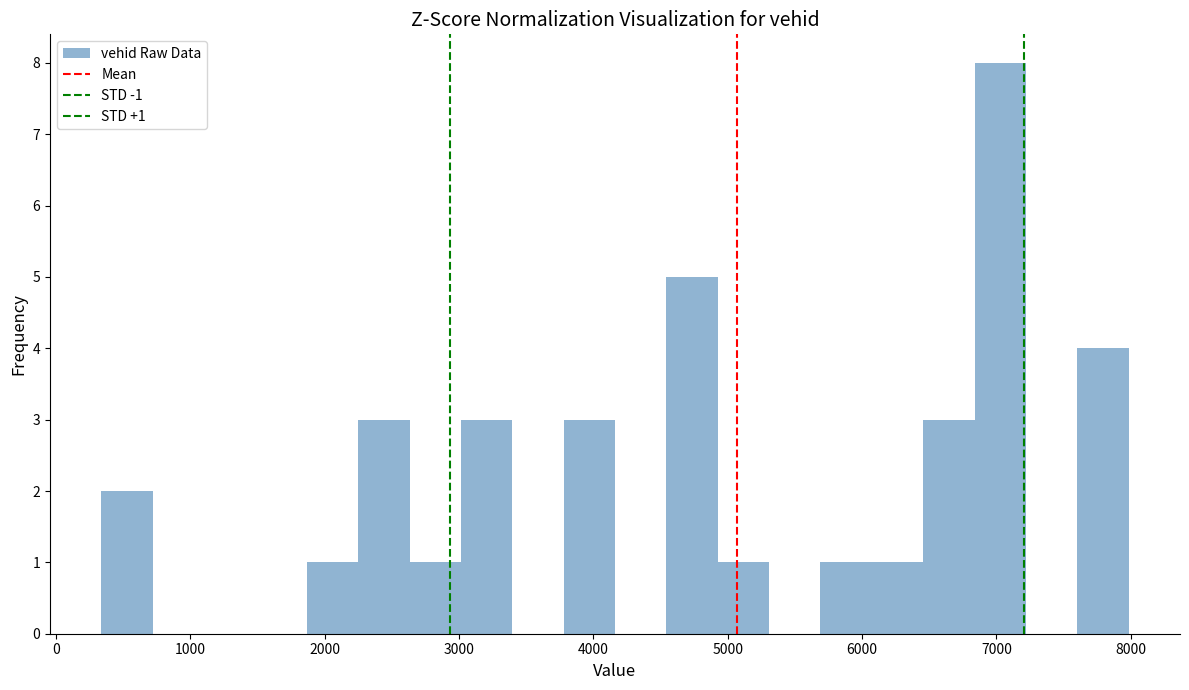

Around what value on the x-axis is the tallest bar? Give the approximate position of its centre, as read against the axis.

7000